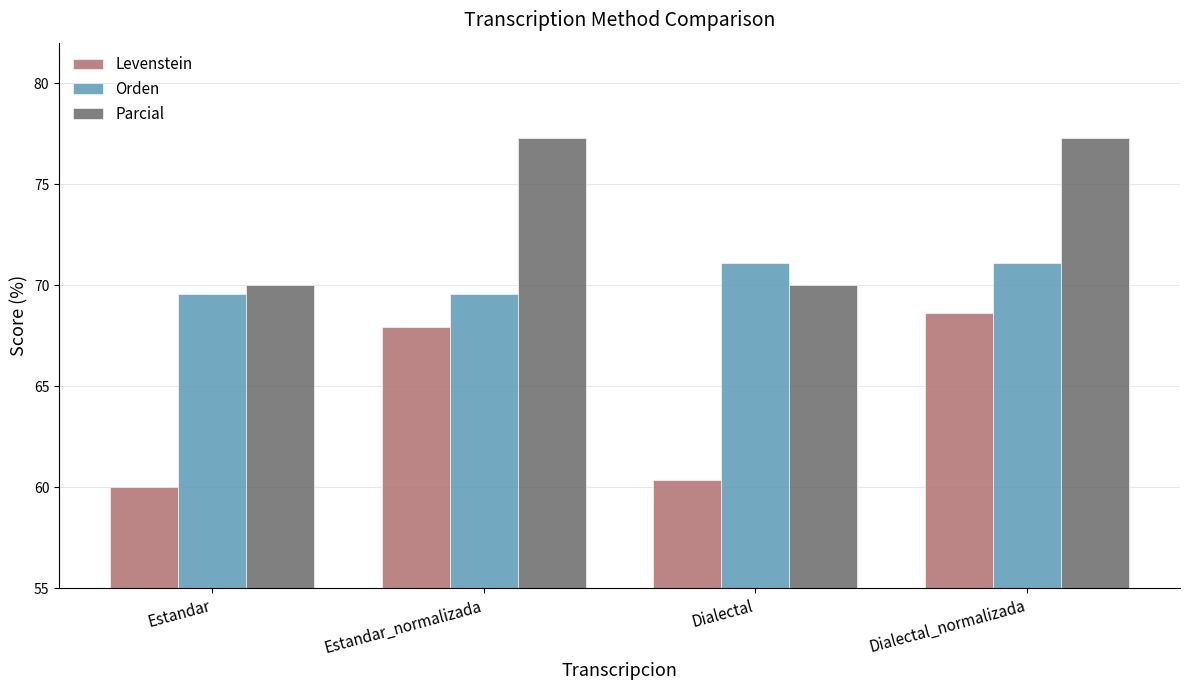

Which series has the largest range (max minus min)?

Levenstein